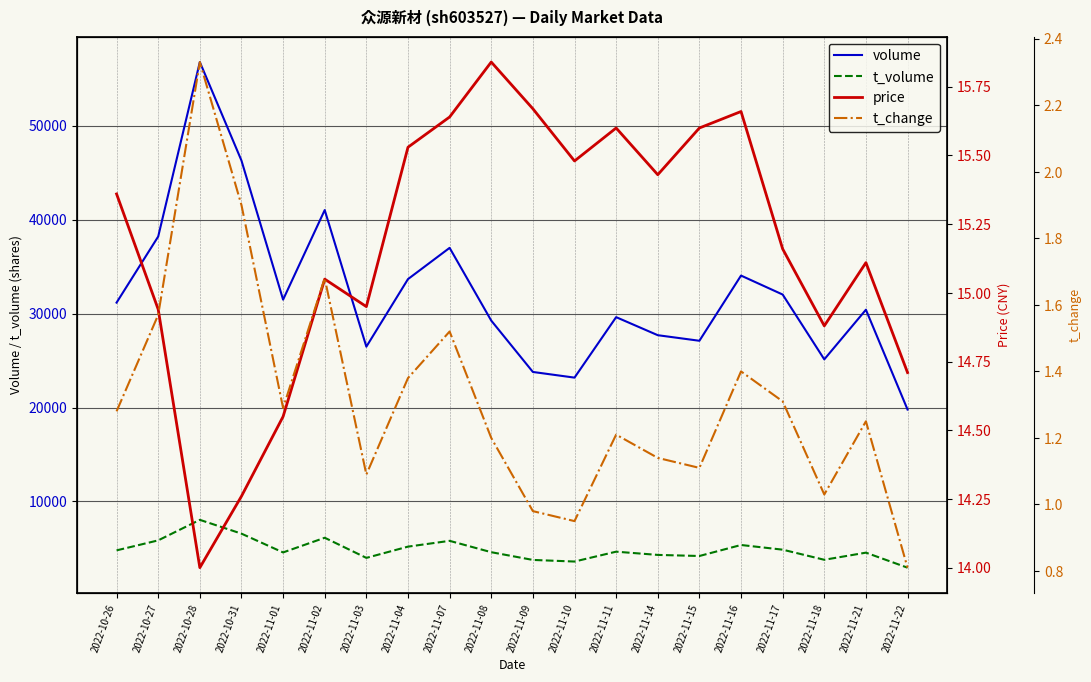

True or false: volume and price cross at least once.

False